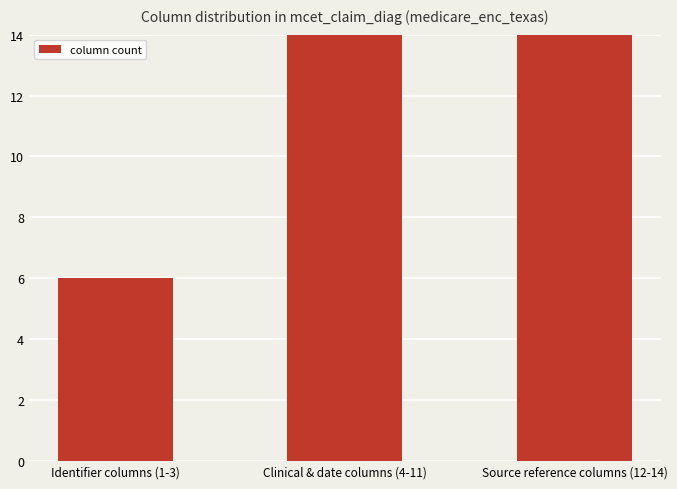

What is the difference between the values at Source reference columns (12-14) and Identifier columns (1-3)?

33